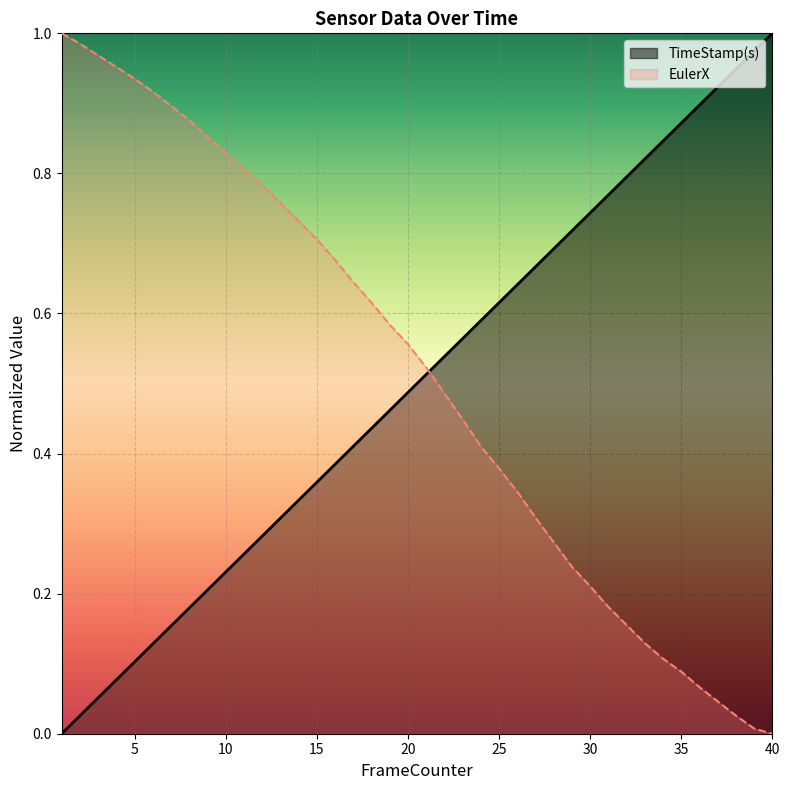

Which series has the largest total across all categories?

EulerX